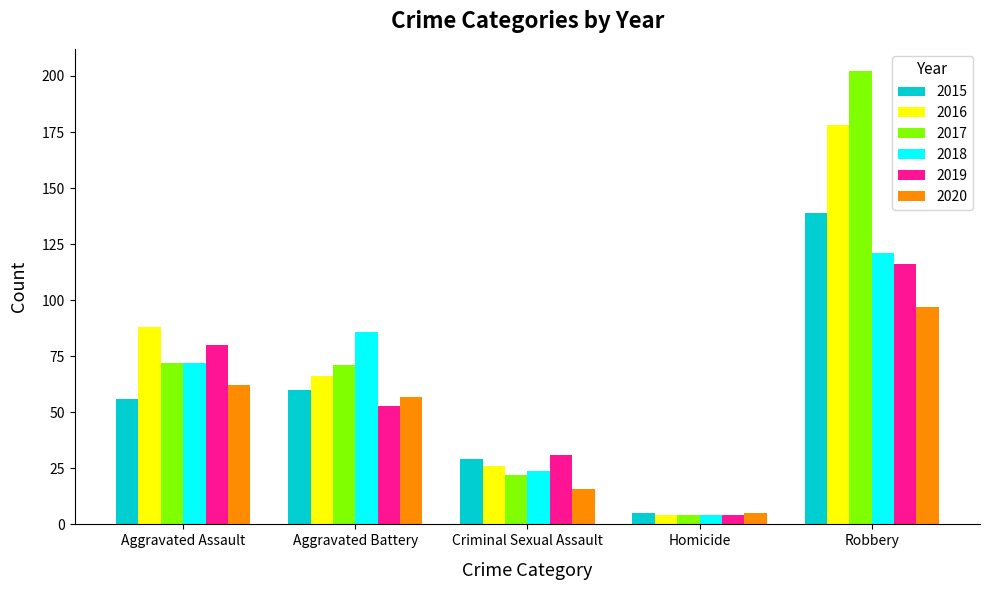

Which series has the largest range (max minus min)?

2017